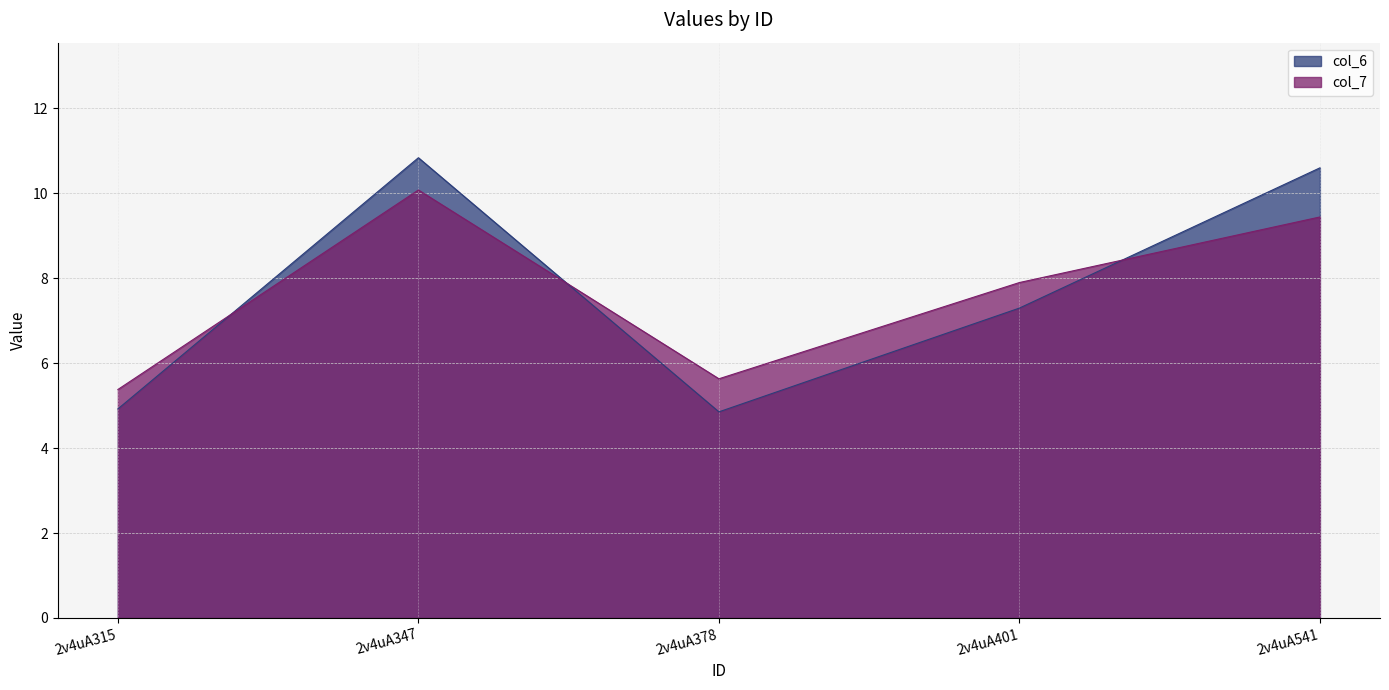

What is the spread (max minus min) of values at 2v4uA541?

1.2